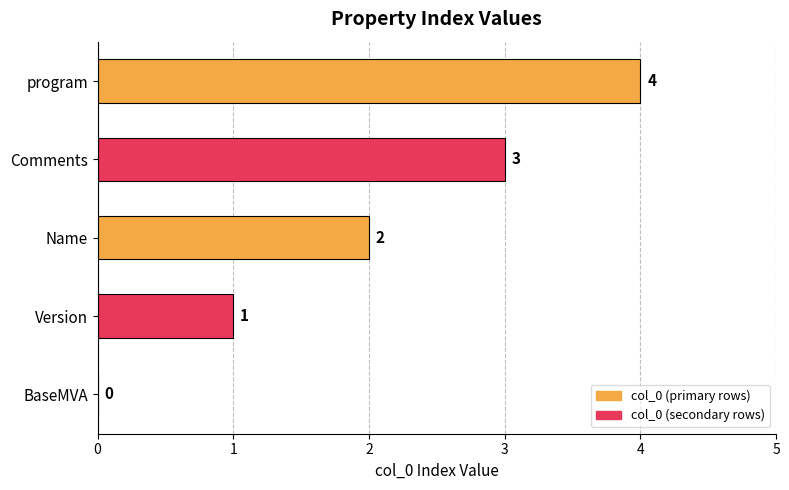

How many data points does each series have?

5